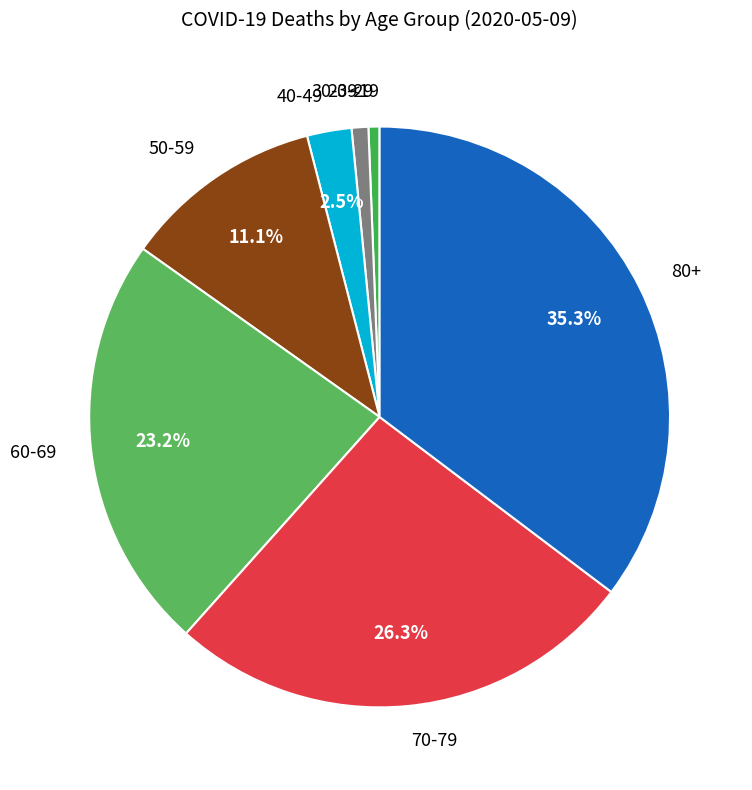

Which slice is the largest?

80+